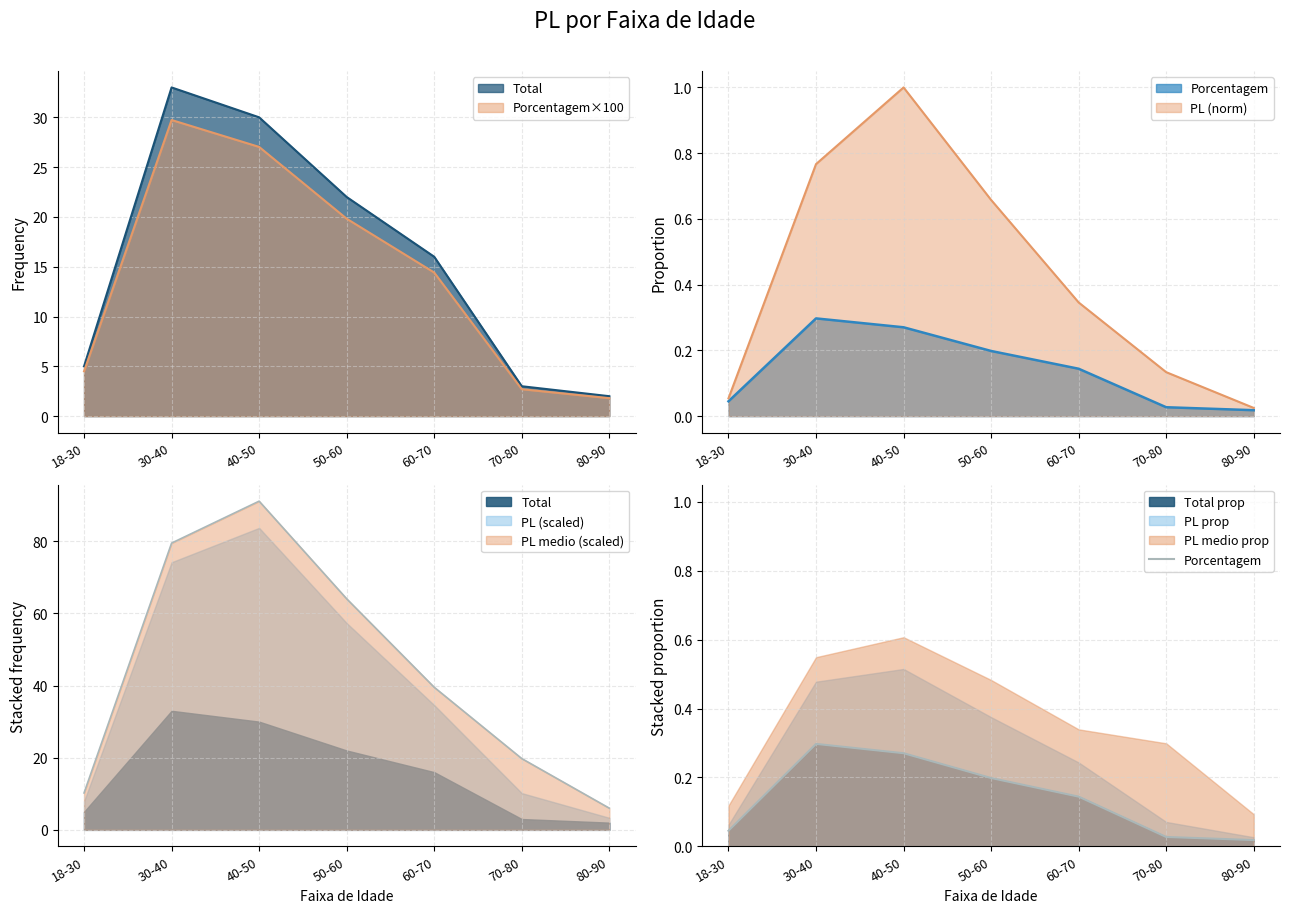

What is the approximate value at 30-40?

0.3